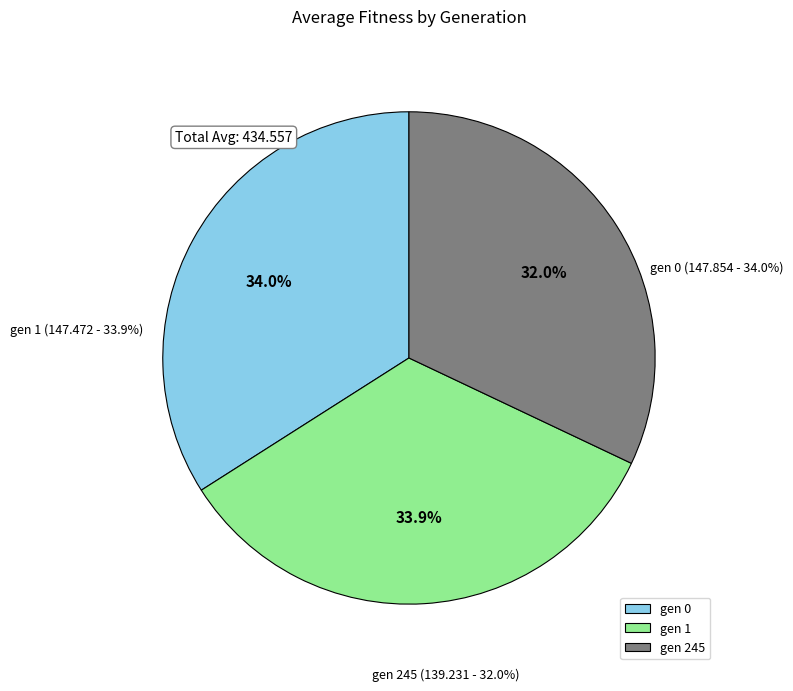

Rank the categories by value from highest to lowest.

gen 0, gen 1, gen 245